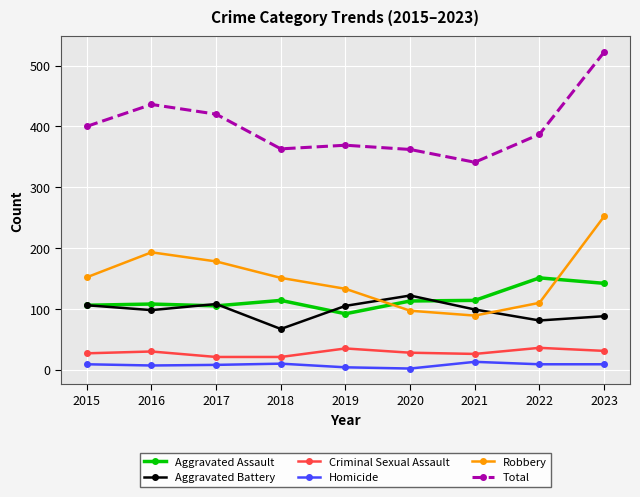

Which series has the largest total across all categories?

Total